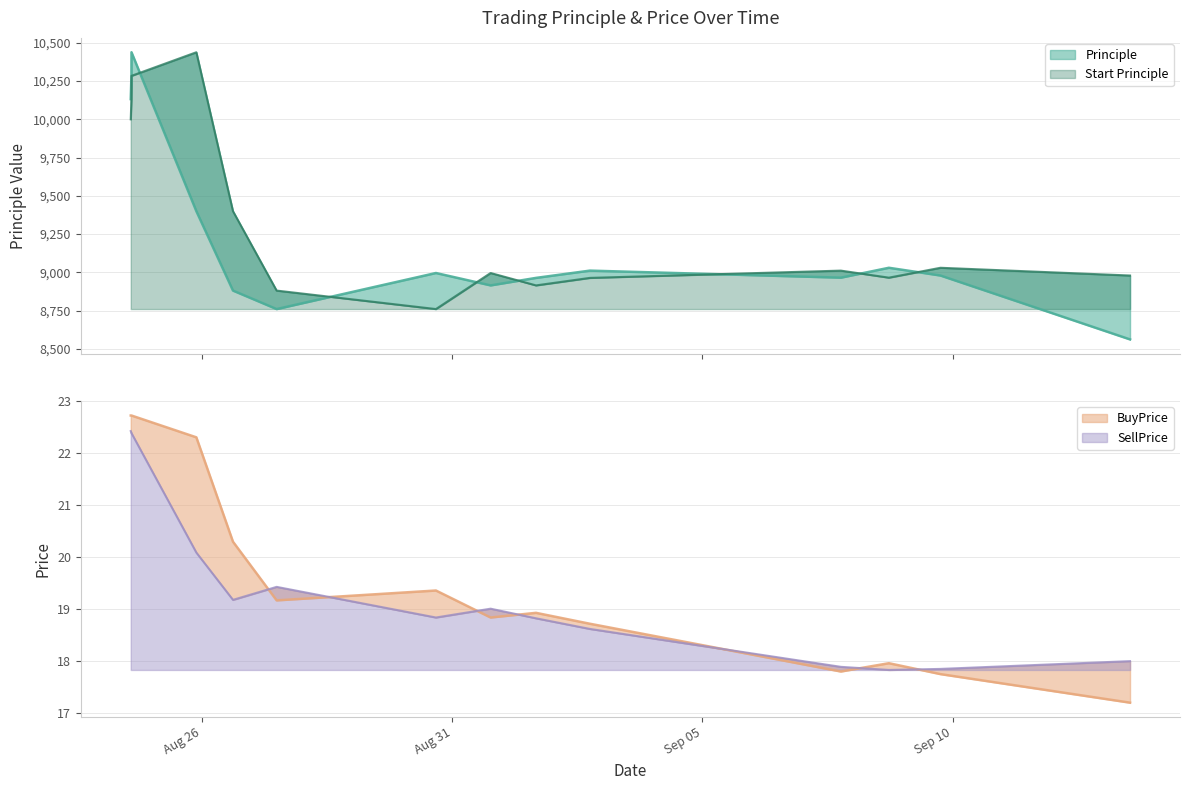

True or false: Principle has more than 0 interior local peaks.

True